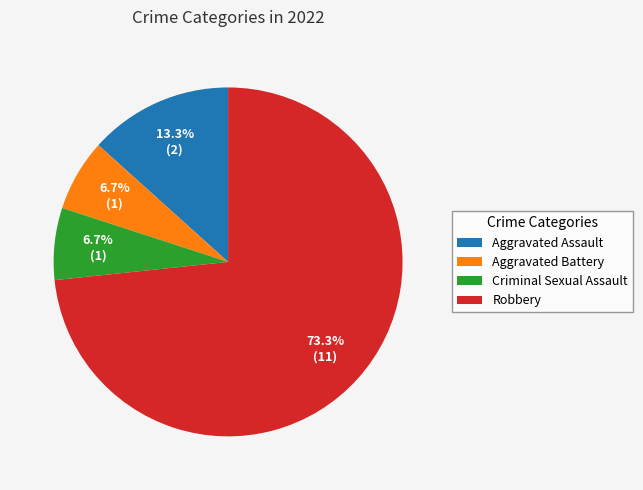

How many segments does this pie chart have?

4